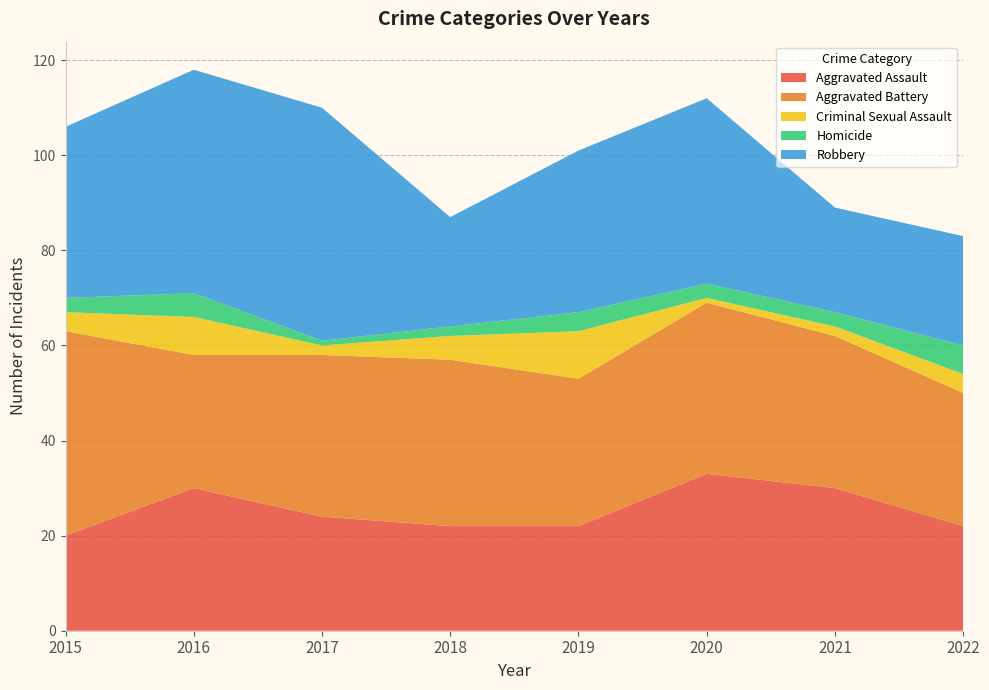

Reading right to left, list all the values displayed in this chart.

Aggravated Assault: 22	30	33	22	22	24	30	20
Aggravated Battery: 28	32	36	31	35	34	28	43
Criminal Sexual Assault: 4	2	1	10	5	2	8	4
Homicide: 6	3	3	4	2	1	5	3
Robbery: 23	22	39	34	23	49	47	36